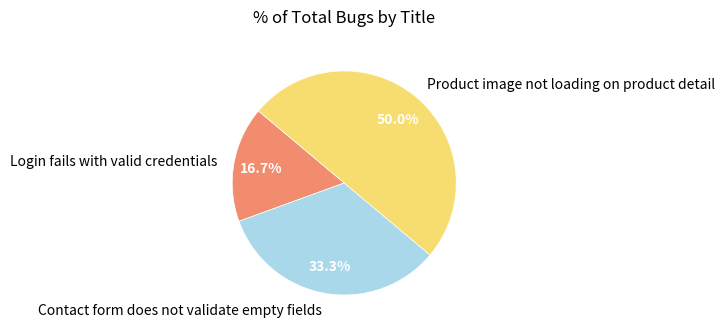

To the nearest percent, what percentage of the pie is Contact form does not validate empty fields?

33%